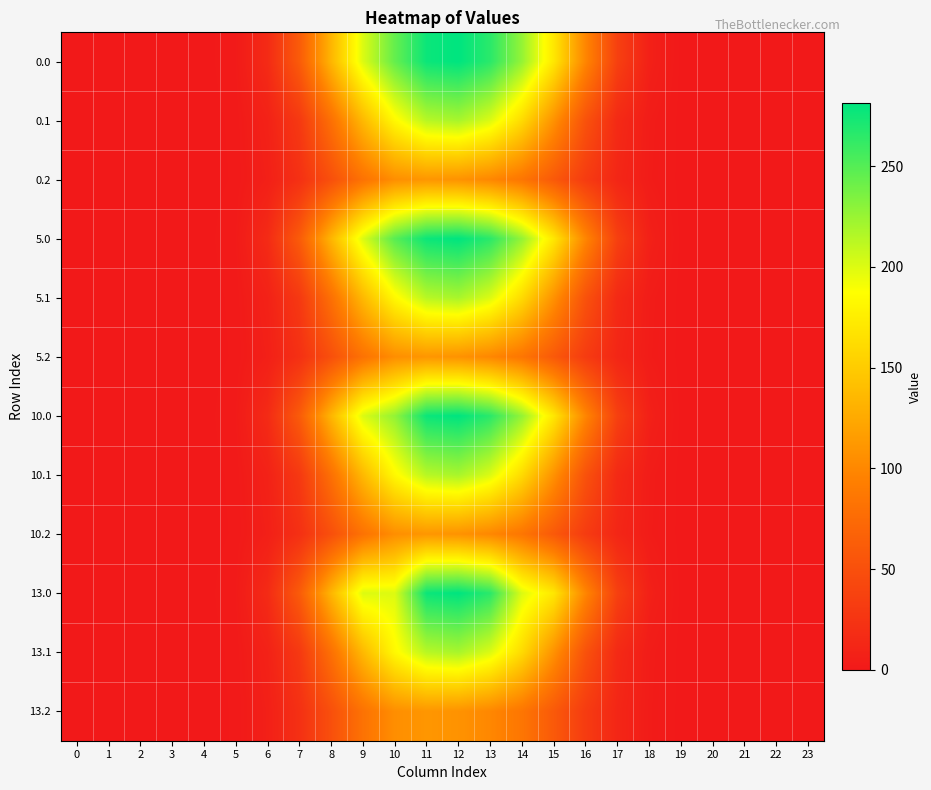

Reading left to right, what are all the values shown in this chart?

0.0: 0=0.0	1=0.0	2=0.0	3=0.0	4=0.0	5=1.6	6=16.1	7=60.8	8=133.8	9=200.5	10=244.0	11=276.7	12=281.2	13=265.5	14=226.6	15=170.2	16=99.0	17=35.9	18=6.9	19=0.1	20=0.0	21=0.0	22=0.0	23=0.0
0.1: 0=0.0	1=0.0	2=0.0	3=0.0	4=0.0	5=0.8	6=8.1	7=29.0	8=79.7	9=136.2	10=183.1	11=213.6	12=219.3	13=200.6	14=161.0	15=107.6	16=52.4	17=15.7	18=3.4	19=0.1	20=0.0	21=0.0	22=0.0	23=0.0
0.2: 0=0.0	1=0.0	2=0.0	3=0.0	4=0.0	5=0.7	6=6.3	7=21.3	8=50.0	9=82.1	10=105.1	11=110.8	12=108.2	13=99.9	14=85.5	15=59.2	16=31.8	17=12.3	18=3.0	19=0.0	20=0.0	21=0.0	22=0.0	23=0.0
5.0: 0=0.0	1=0.0	2=0.0	3=0.0	4=0.0	5=1.6	6=16.1	7=60.8	8=133.8	9=200.5	10=248.7	11=276.7	12=281.2	13=265.5	14=226.6	15=170.2	16=99.0	17=35.9	18=6.9	19=0.1	20=0.0	21=0.0	22=0.0	23=0.0
5.1: 0=0.0	1=0.0	2=0.0	3=0.0	4=0.0	5=0.8	6=8.1	7=29.0	8=79.7	9=136.2	10=183.1	11=213.6	12=219.3	13=200.6	14=161.0	15=107.6	16=52.4	17=15.7	18=3.4	19=0.1	20=0.0	21=0.0	22=0.0	23=0.0
5.2: 0=0.0	1=0.0	2=0.0	3=0.0	4=0.0	5=0.7	6=6.3	7=21.3	8=50.0	9=82.1	10=105.1	11=110.8	12=108.2	13=99.9	14=85.5	15=59.2	16=31.8	17=12.3	18=3.0	19=0.0	20=0.0	21=0.0	22=0.0	23=0.0
10.0: 0=0.0	1=0.0	2=0.0	3=0.0	4=0.0	5=1.6	6=16.1	7=60.8	8=133.8	9=200.5	10=227.0	11=276.7	12=281.2	13=265.5	14=226.6	15=170.2	16=99.0	17=35.9	18=6.9	19=0.1	20=0.0	21=0.0	22=0.0	23=0.0
10.1: 0=0.0	1=0.0	2=0.0	3=0.0	4=0.0	5=0.8	6=8.1	7=29.0	8=79.7	9=136.2	10=183.1	11=213.6	12=219.3	13=200.6	14=161.0	15=107.6	16=52.4	17=15.7	18=3.4	19=0.1	20=0.0	21=0.0	22=0.0	23=0.0
10.2: 0=0.0	1=0.0	2=0.0	3=0.0	4=0.0	5=0.7	6=6.3	7=21.3	8=50.0	9=82.1	10=105.1	11=110.8	12=108.2	13=99.9	14=85.5	15=59.2	16=31.8	17=12.3	18=3.0	19=0.0	20=0.0	21=0.0	22=0.0	23=0.0
13.0: 0=0.0	1=0.0	2=0.0	3=0.0	4=0.0	5=1.6	6=16.1	7=60.8	8=133.8	9=200.0	10=200.0	11=276.7	12=281.2	13=265.5	14=200.3	15=170.2	16=99.0	17=35.9	18=6.9	19=0.1	20=0.0	21=0.0	22=0.0	23=0.0
13.1: 0=0.0	1=0.0	2=0.0	3=0.0	4=0.0	5=0.8	6=8.1	7=29.0	8=79.7	9=136.2	10=183.1	11=213.6	12=219.3	13=200.6	14=161.0	15=107.6	16=52.4	17=15.7	18=3.4	19=0.1	20=0.0	21=0.0	22=0.0	23=0.0
13.2: 0=0.0	1=0.0	2=0.0	3=0.0	4=0.0	5=0.7	6=6.3	7=21.3	8=50.0	9=82.1	10=105.1	11=110.8	12=108.2	13=99.9	14=85.5	15=59.2	16=31.8	17=12.3	18=3.0	19=0.0	20=0.0	21=0.0	22=0.0	23=0.0